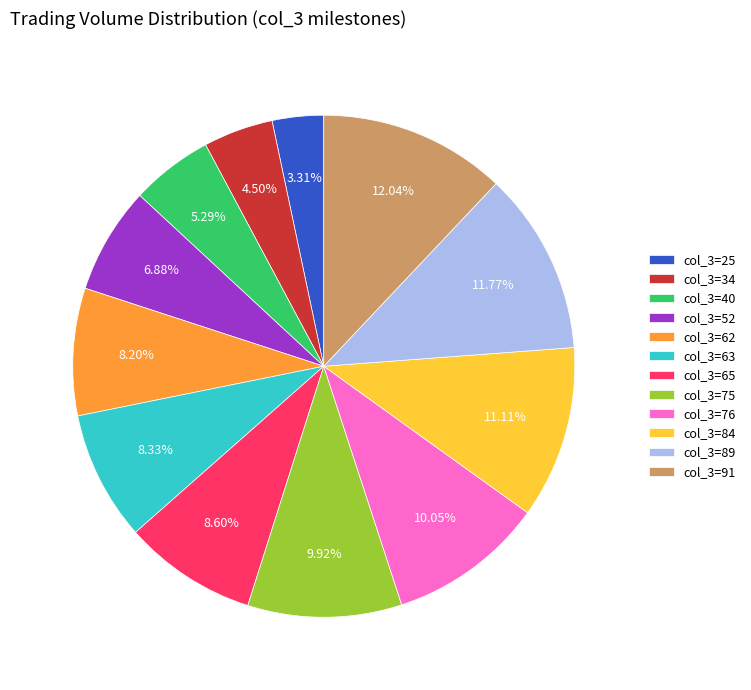

Do col_3=76 and col_3=25 together represent more than half of the pie?

No